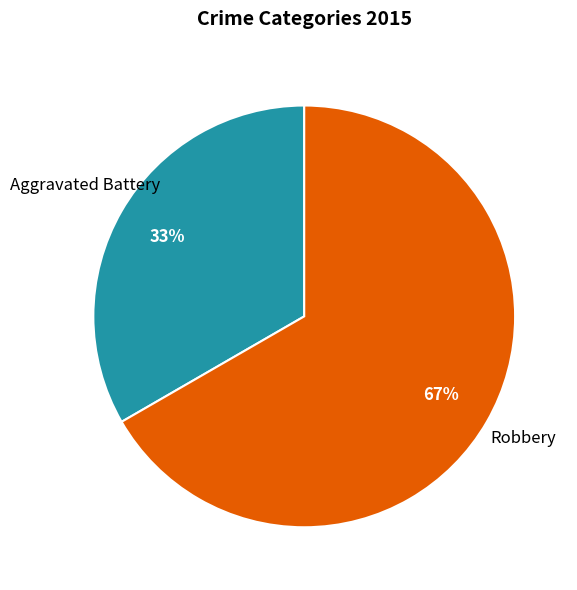

Is there a majority slice in this chart?

Yes